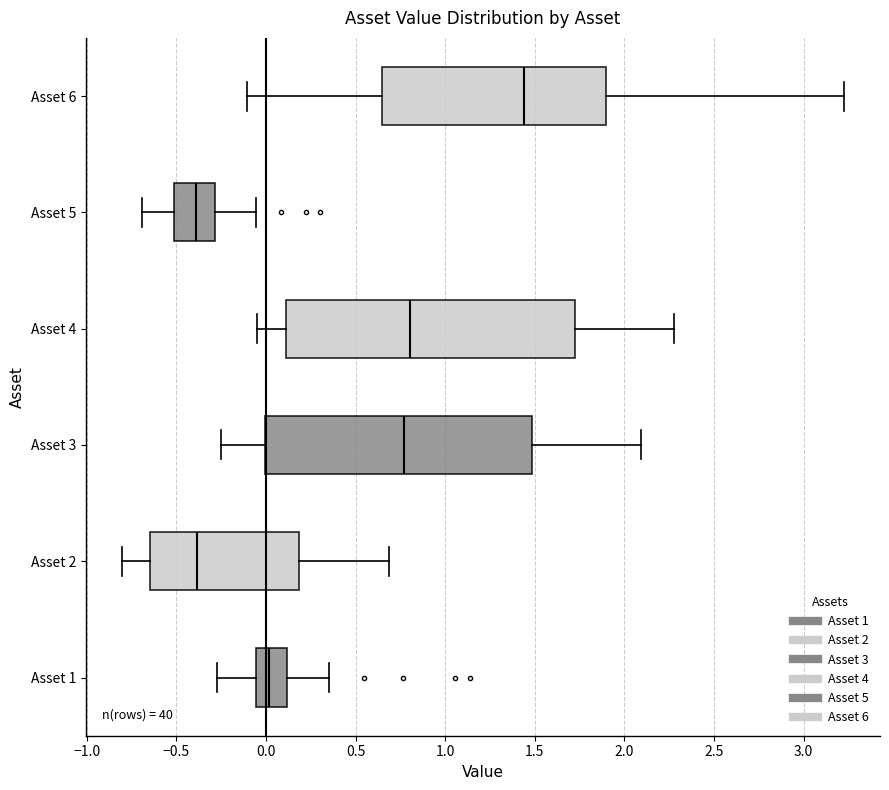

Comparing the boxes themselves (not the whiskers), which one is the widest?

Asset 4